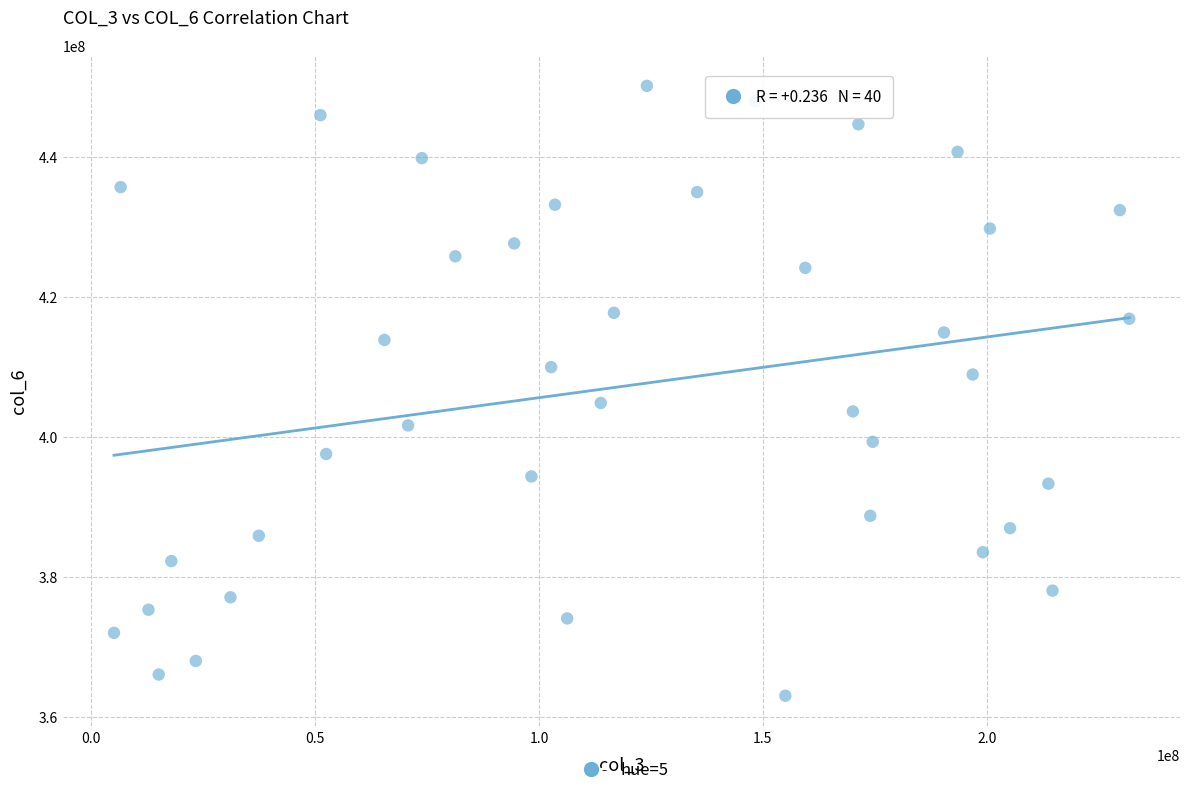

What is the range of Y values (max minus min)?

87113011